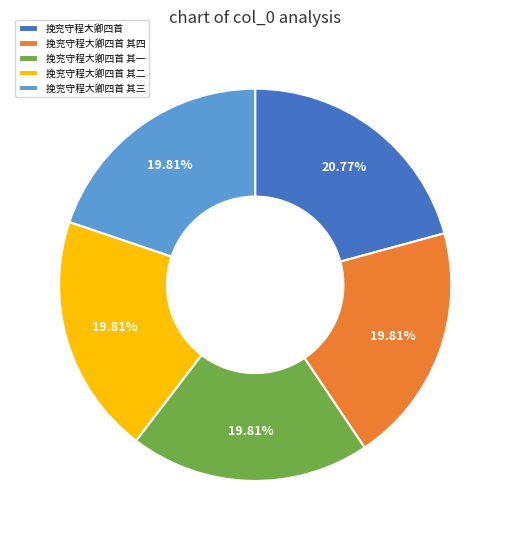

True or false: 挽兖守程大卿四首 其一 accounts for 32% of the total.

False